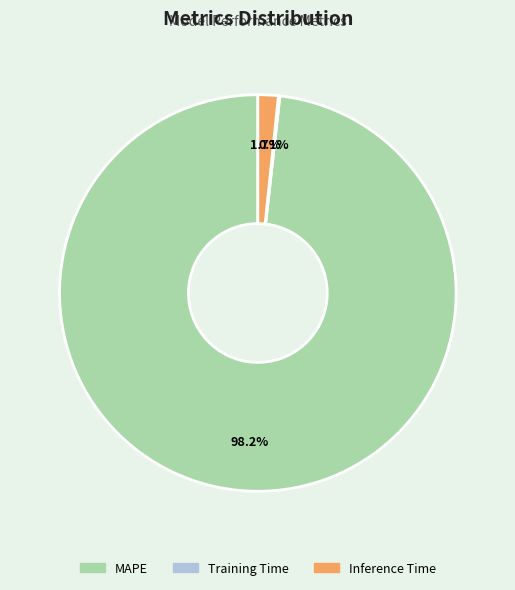

Combined, do MAPE and Inference Time account for over 50%?

Yes